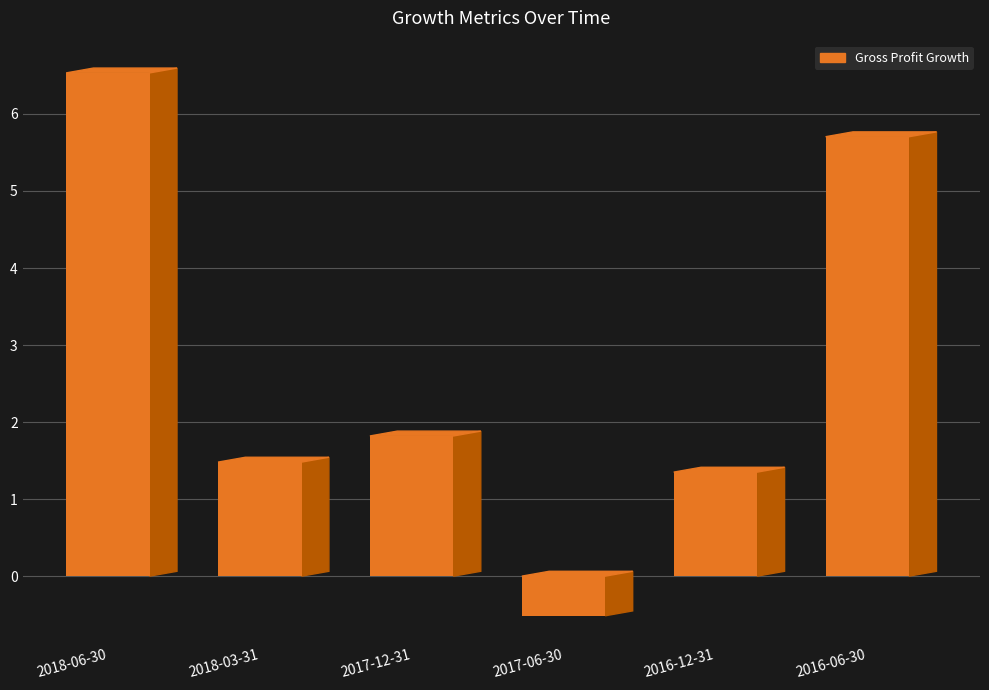

What is the value of the Gross Profit Growth bar at the 4th from the left?

-0.5